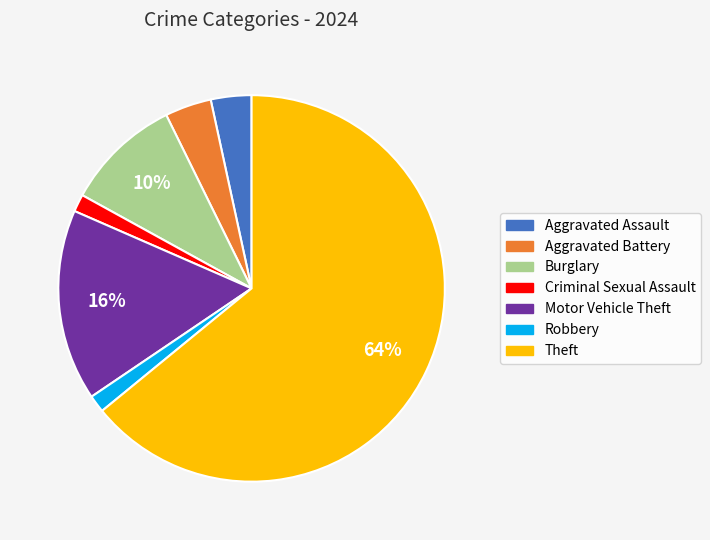

Is the sum of Robbery and Aggravated Battery greater than half?

No